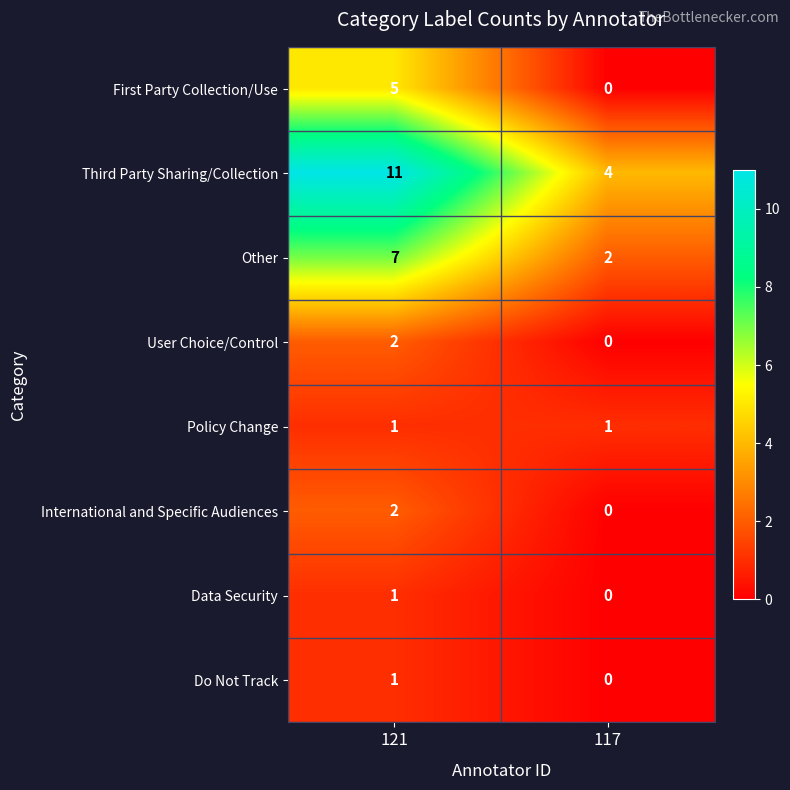

What is the difference between the maximum and minimum values in the Other series?

5